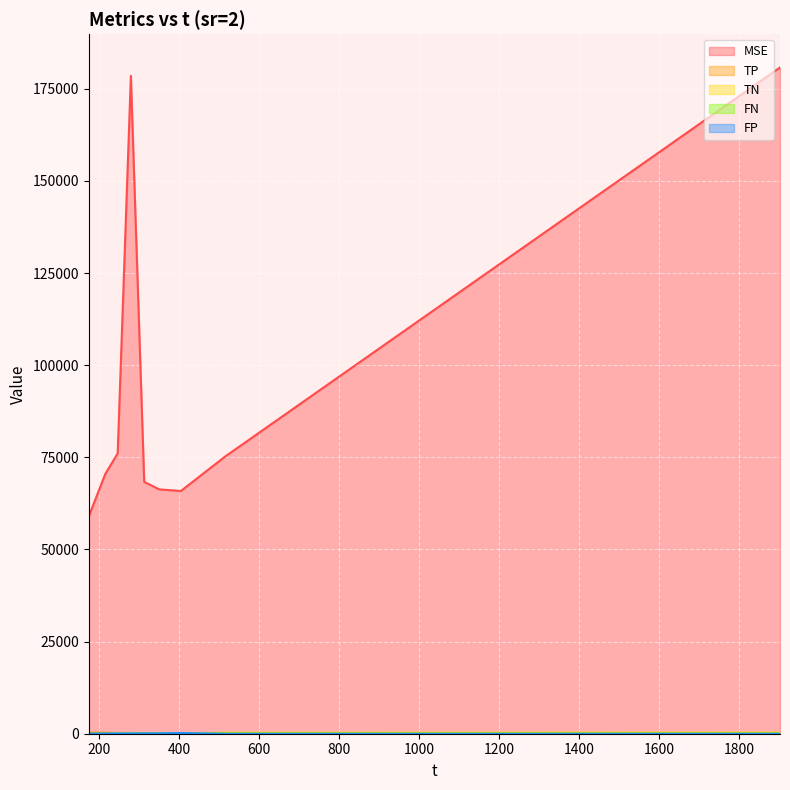

After their last crossing, which series has the higher values: TN or TP?

TN